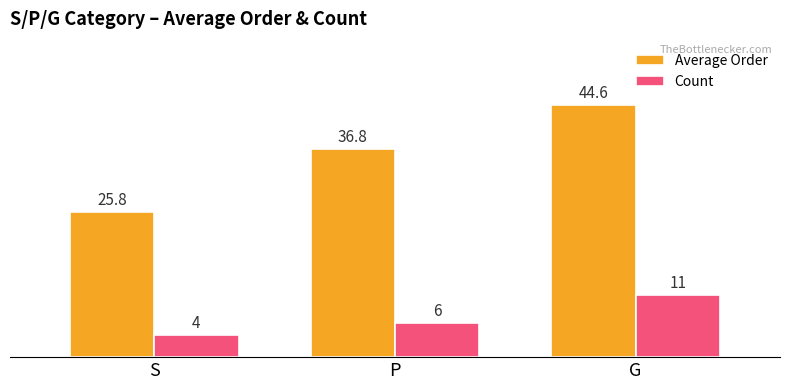

What is the label of the 3rd bar from the right?

S